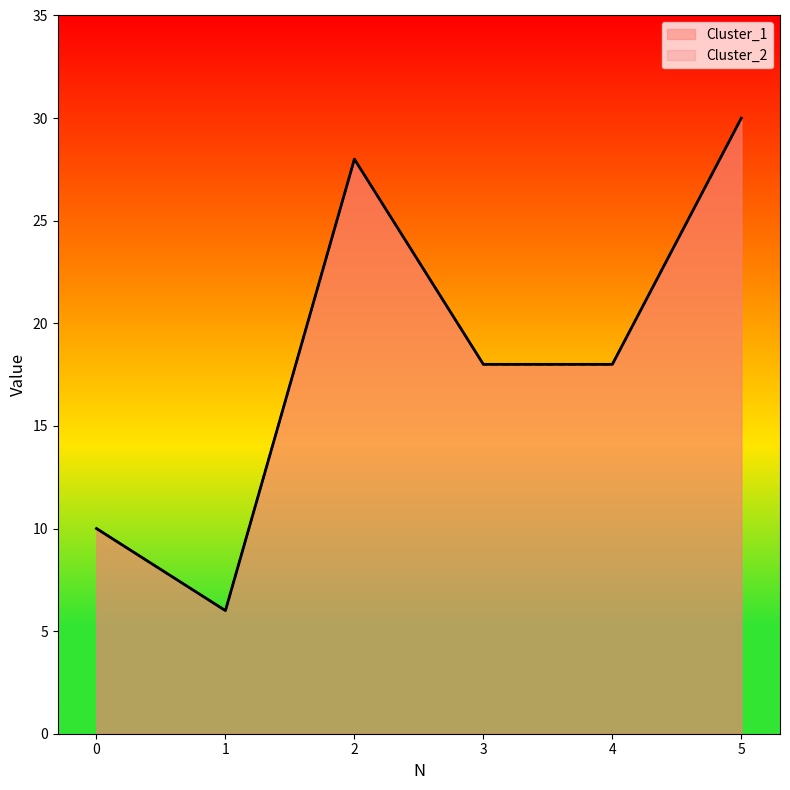

Where is Cluster_2 nearest to the value 18?

3